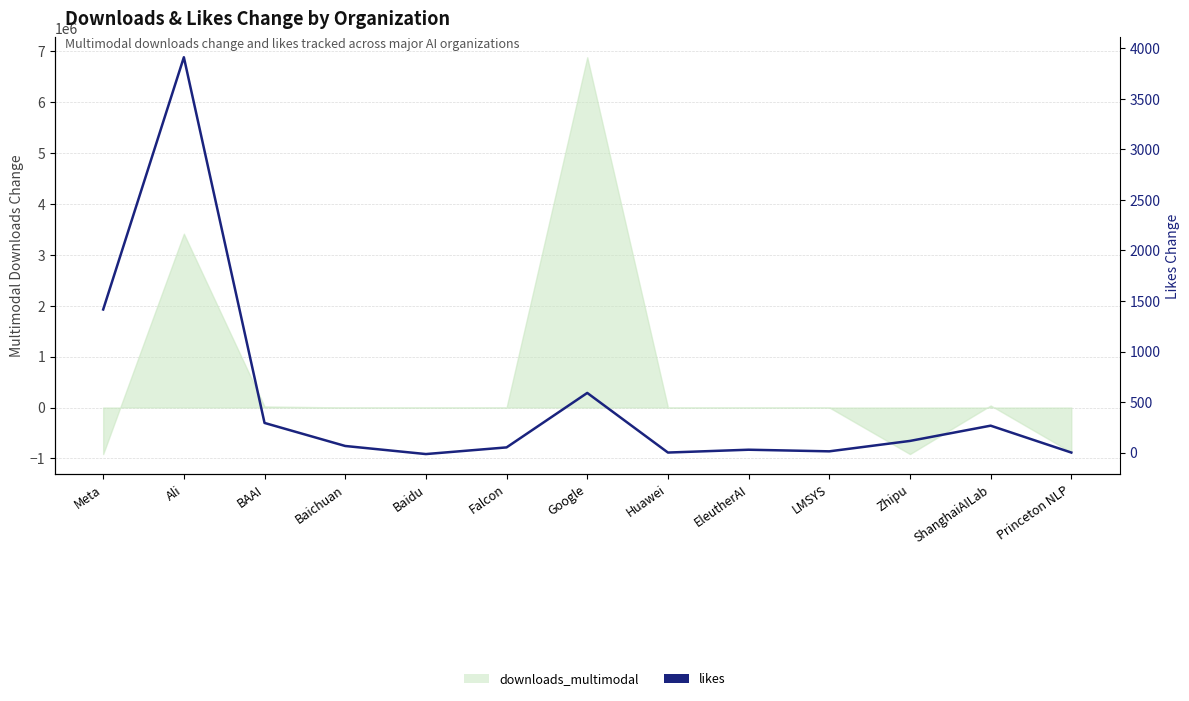

What is the label of the 10th point from the left?

LMSYS